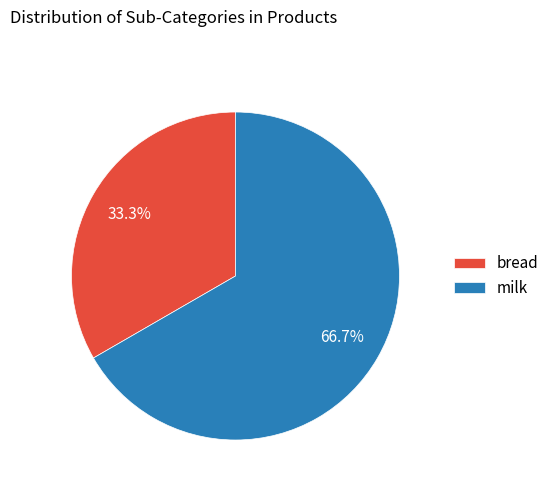

To the nearest percent, what is the combined percentage of bread and milk?

100%